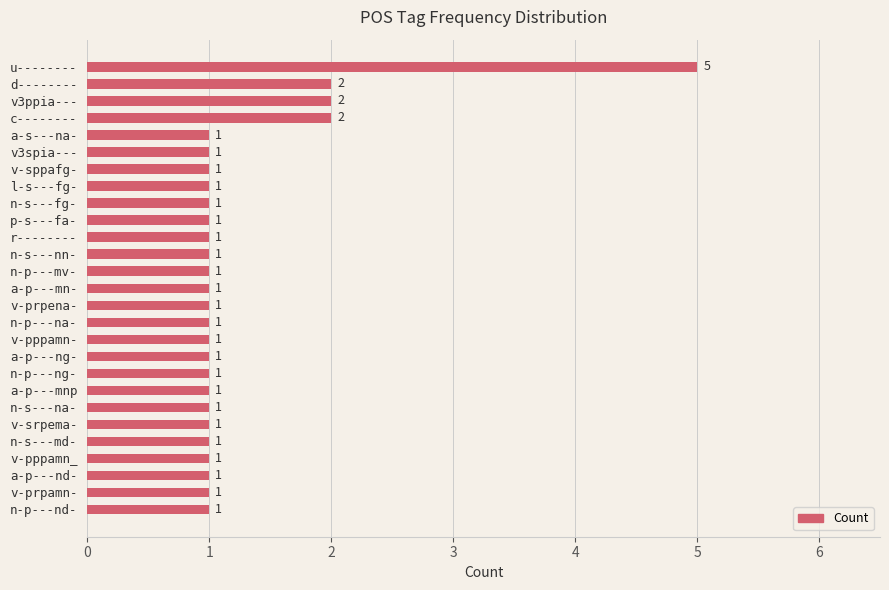

What is the sum of all values?

34